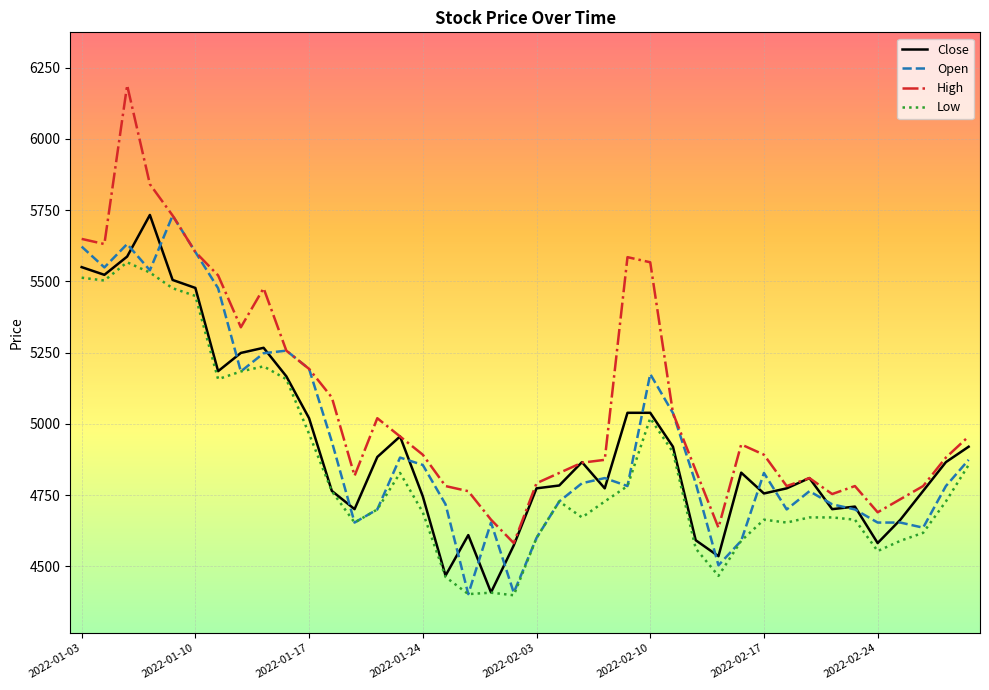

Which series has the largest total across all categories?

High